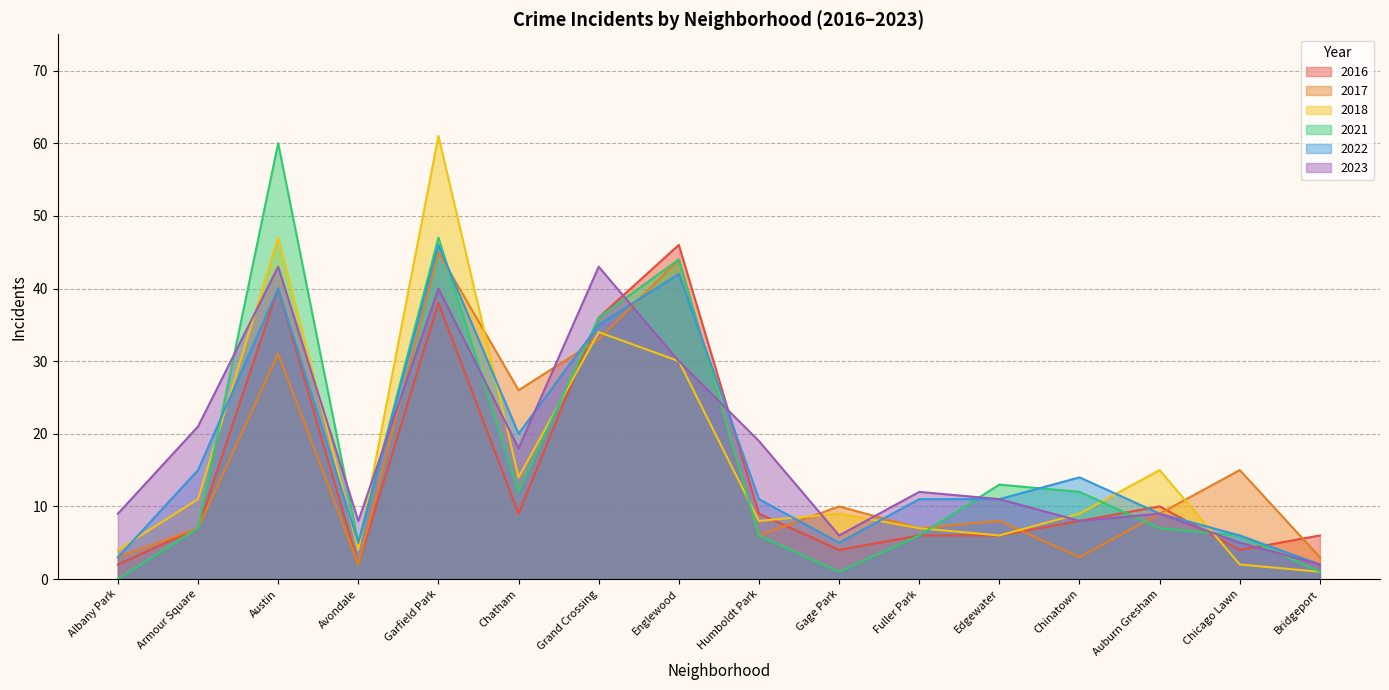

At how many categories does at least one series exceed 32?

4